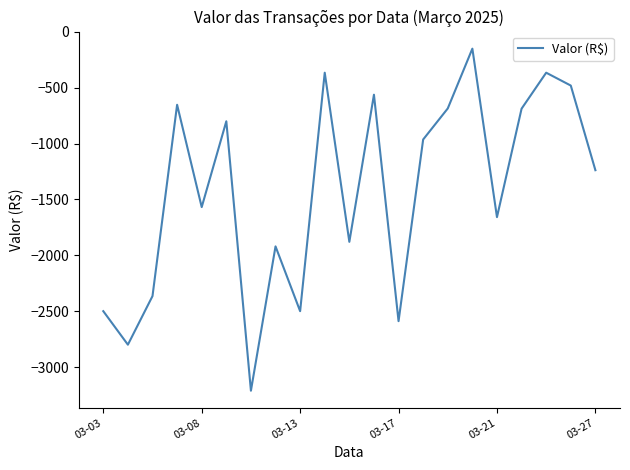

What is the smallest value displayed?

-3212.0